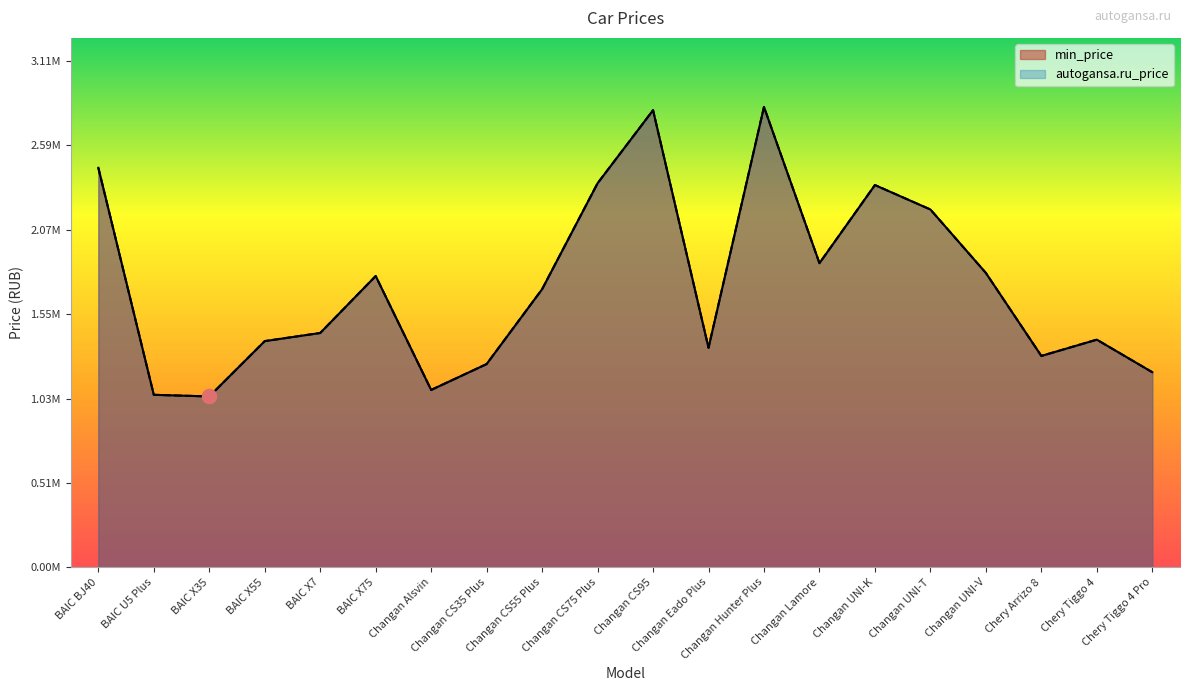

Does the chart display data point markers on the line(s)?

No